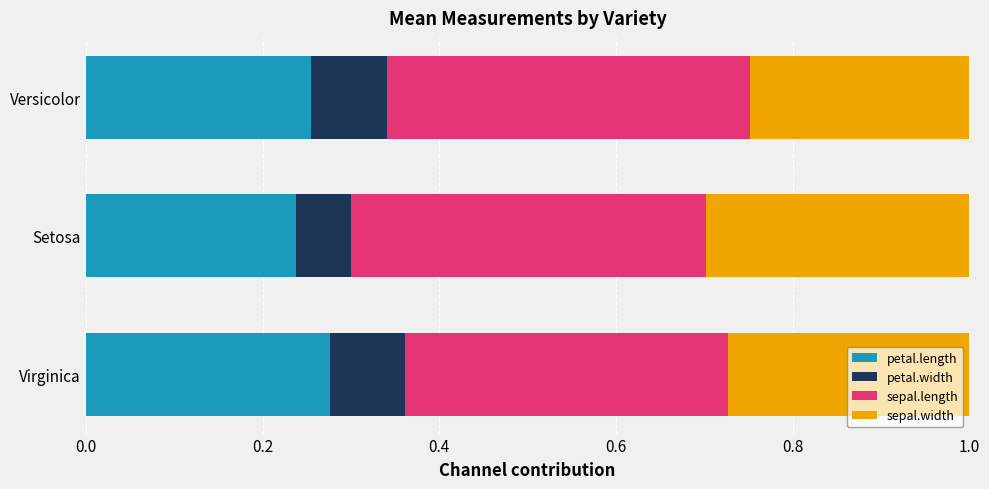

The petal.length series shows 0.3 at Virginica. True or false?

True